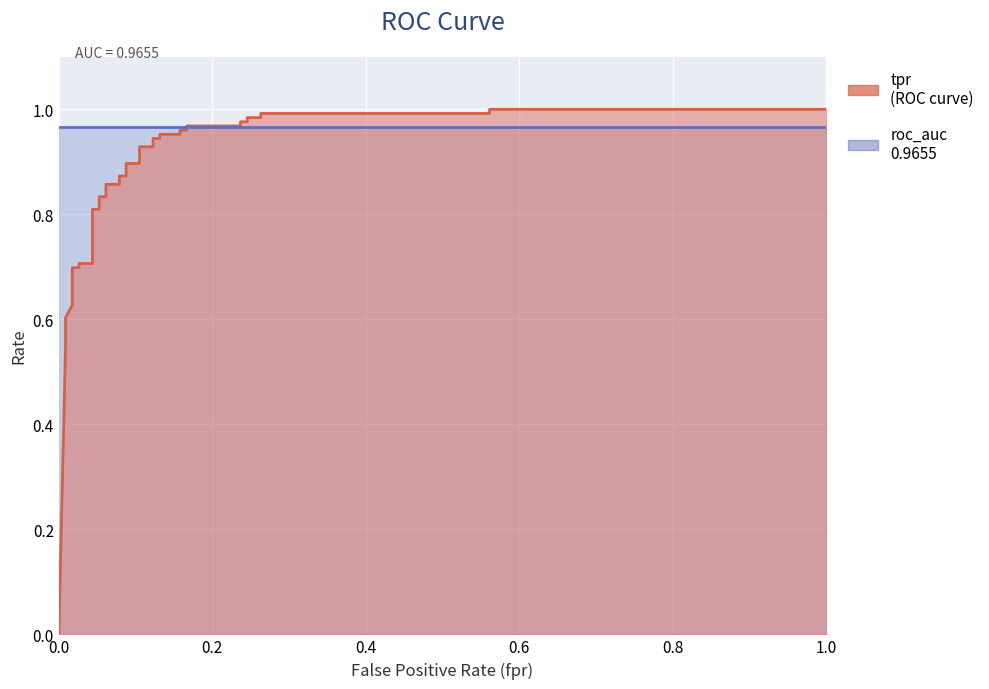

The value at 19 is 1.7. True or false?

False